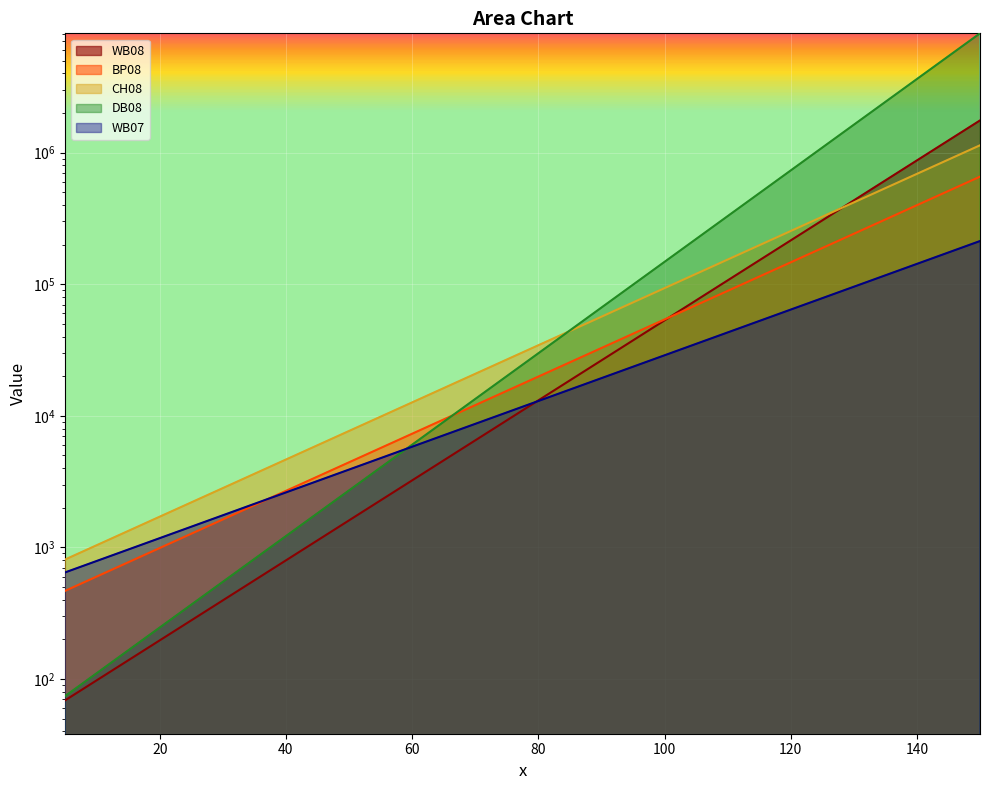

The value of WB07 at 90 is 32320.1. True or false?

False